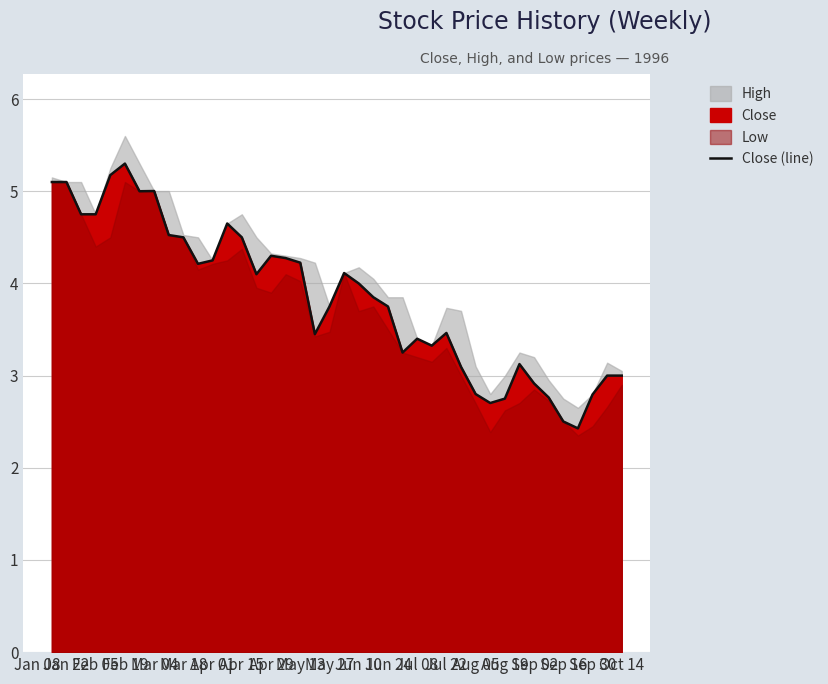

How many data points are less than 4?

20